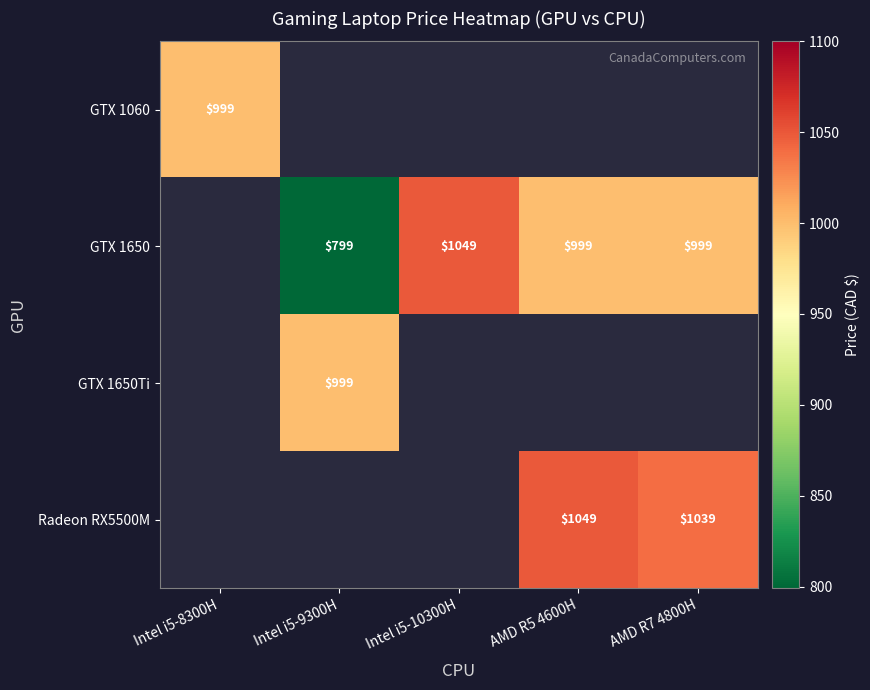

Is it true that Radeon RX5500M equals 1049 at AMD R5 4600H?

True